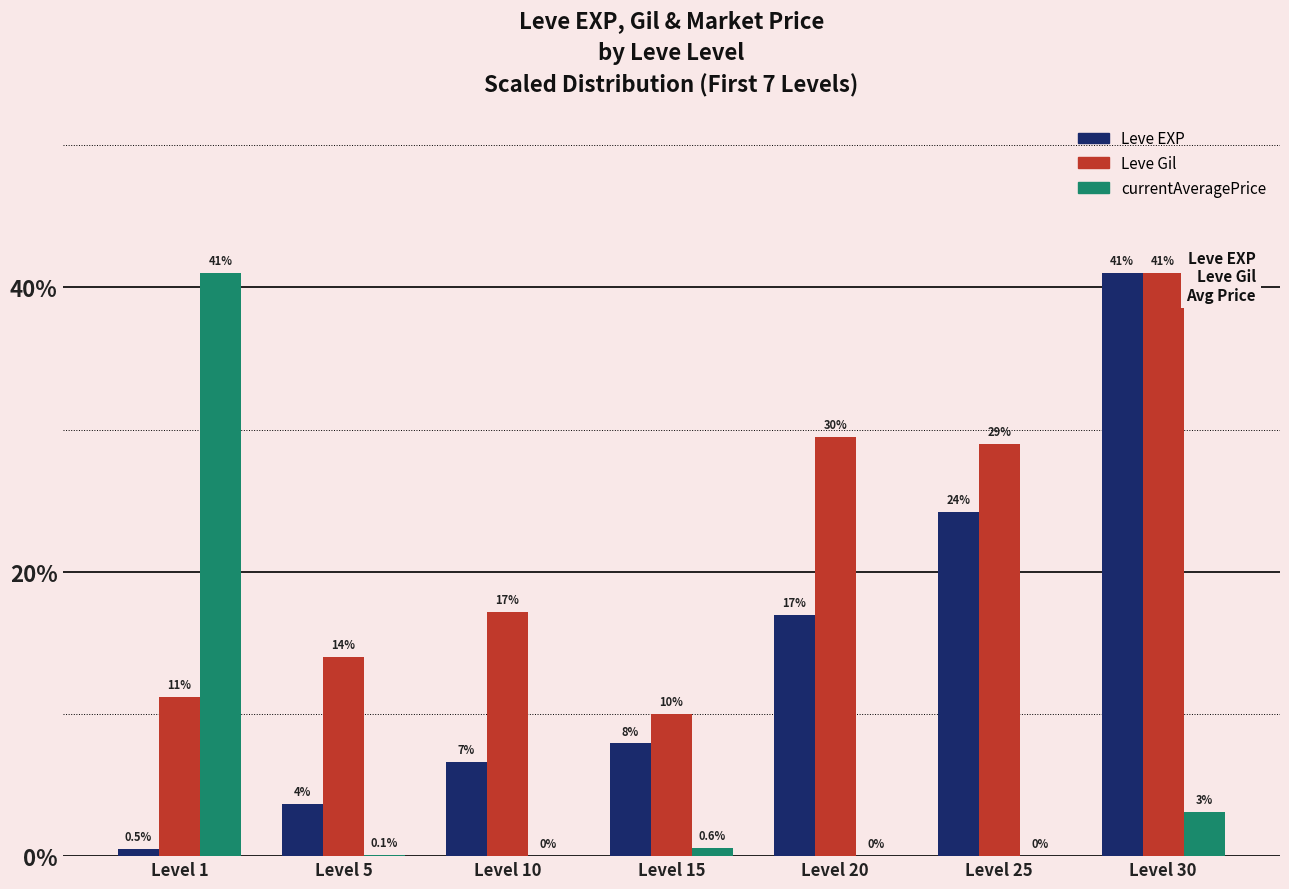

Is the value of Leve Gil at Level 5 greater than the value of Leve EXP at Level 25?

No